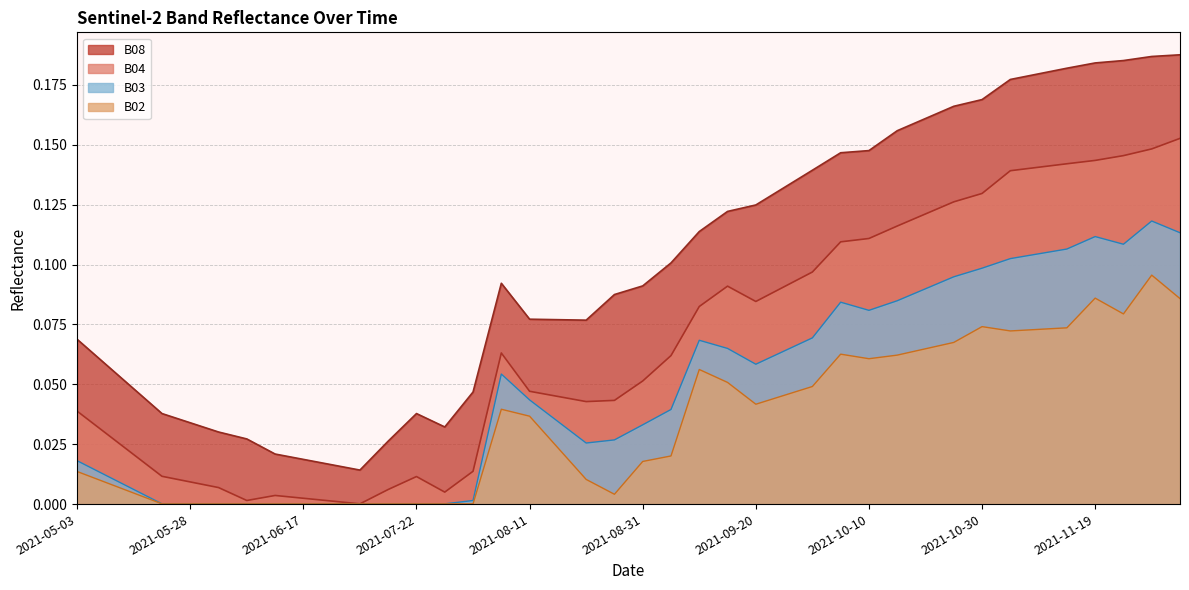

Reading left to right, what are all the values shown in this chart?

B04: 0.0	0.0	0.0	0.0	0.0	0.0	0.0	0.0	0.0	0.0	0.0	0.0	0.0	0.0	0.0	0.1	0.0	0.0	0.0	0.0	0.1	0.1	0.1	0.1	0.1	0.1	0.1	0.1	0.1	0.1	0.1	0.1	0.1	0.1	0.1	0.1	0.1	0.1	0.1	0.2
B08: 0.1	0.1	0.0	0.0	0.0	0.0	0.0	0.0	0.0	0.0	0.0	0.0	0.0	0.0	0.0	0.1	0.1	0.1	0.1	0.1	0.1	0.1	0.1	0.1	0.1	0.1	0.1	0.1	0.1	0.2	0.2	0.2	0.2	0.2	0.2	0.2	0.2	0.2	0.2	0.2
B02: 0.0	0.0	0.0	0.0	0.0	0.0	0.0	0.0	0.0	0.0	0.0	0.0	0.0	0.0	0.0	0.0	0.0	0.0	0.0	0.0	0.0	0.0	0.1	0.1	0.0	0.0	0.0	0.1	0.1	0.1	0.1	0.1	0.1	0.1	0.1	0.1	0.1	0.1	0.1	0.1
B03: 0.0	0.0	0.0	0.0	0.0	0.0	0.0	0.0	0.0	0.0	0.0	0.0	0.0	0.0	0.0	0.1	0.0	0.0	0.0	0.0	0.0	0.0	0.1	0.1	0.1	0.1	0.1	0.1	0.1	0.1	0.1	0.1	0.1	0.1	0.1	0.1	0.1	0.1	0.1	0.1